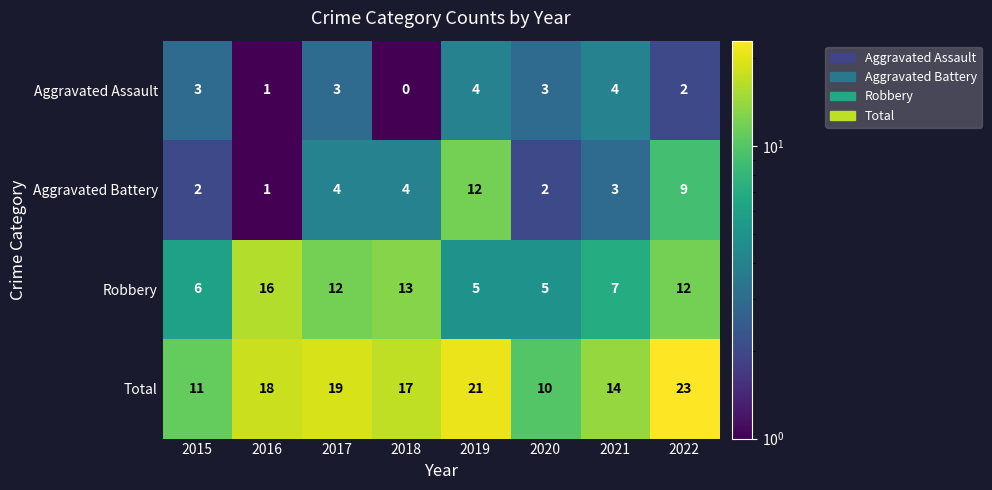

Where does the Robbery series first go above 12?

2016